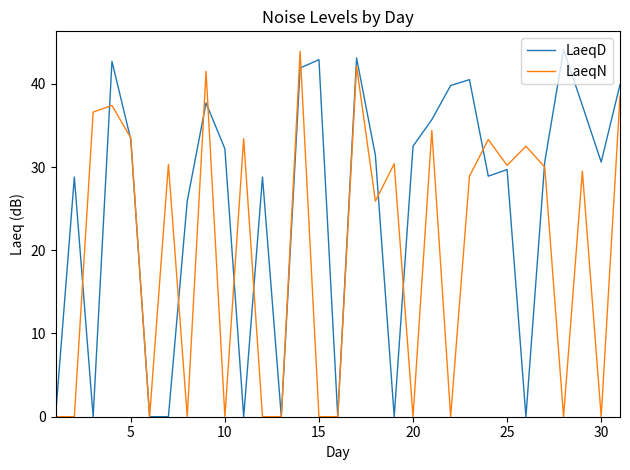

Which series has the largest total across all categories?

LaeqD